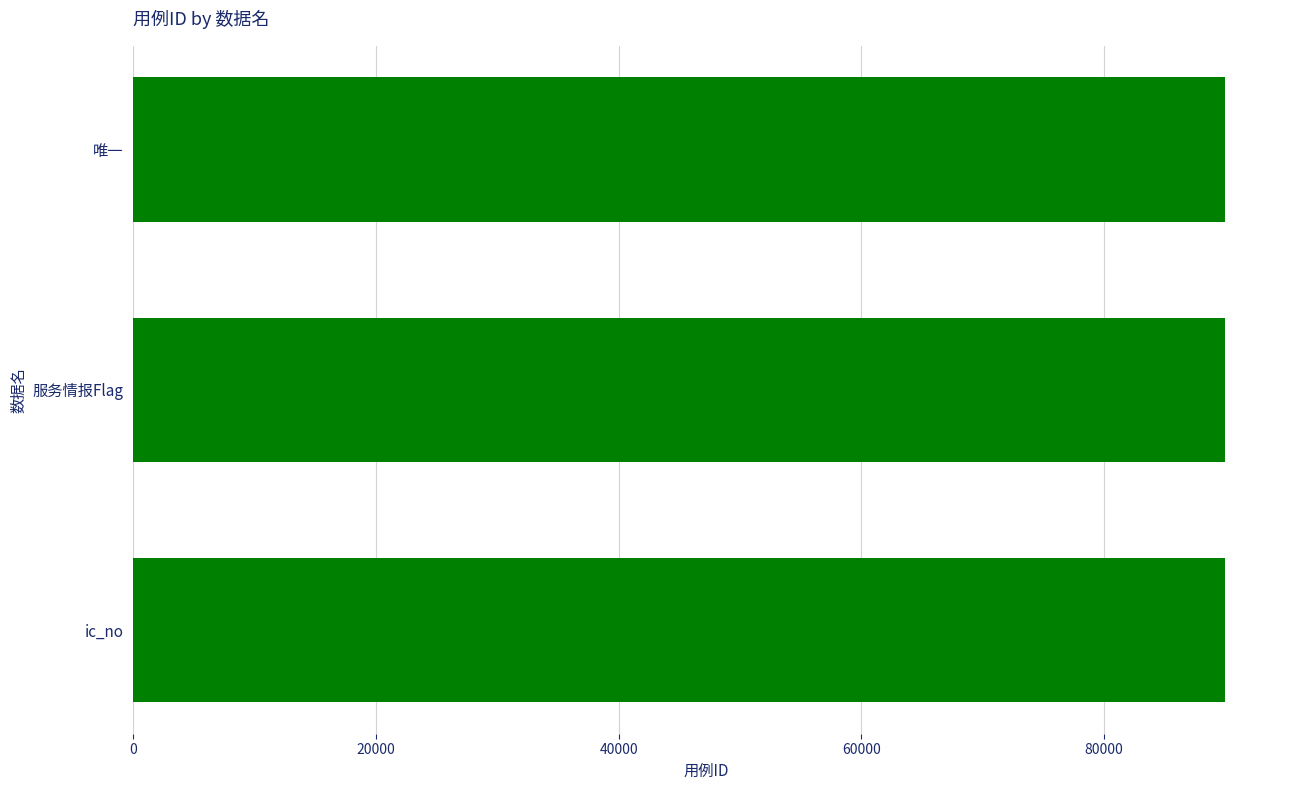

How many series are shown in this chart?

1